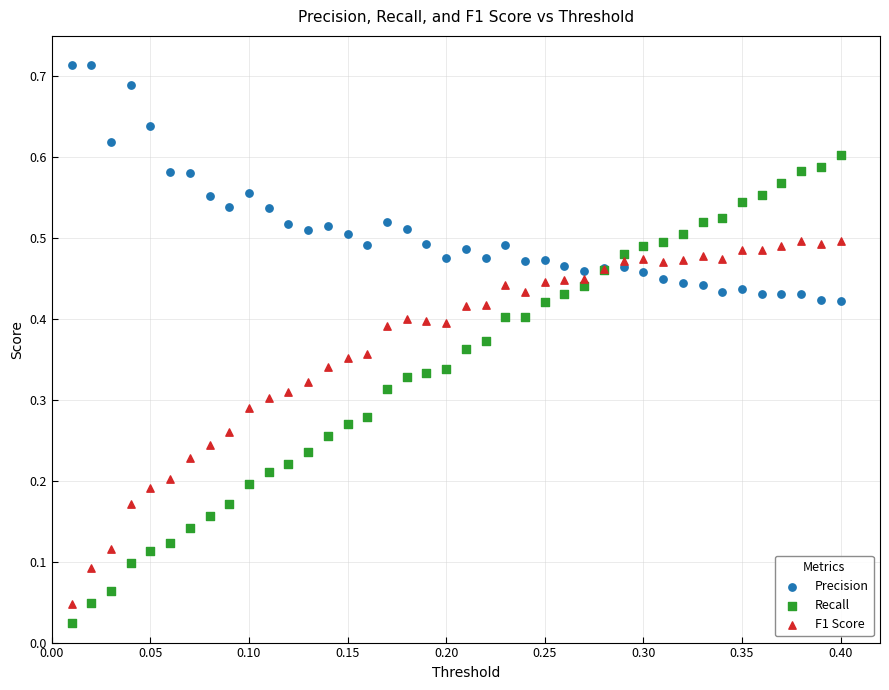

Which series contains the highest Y value?

Precision